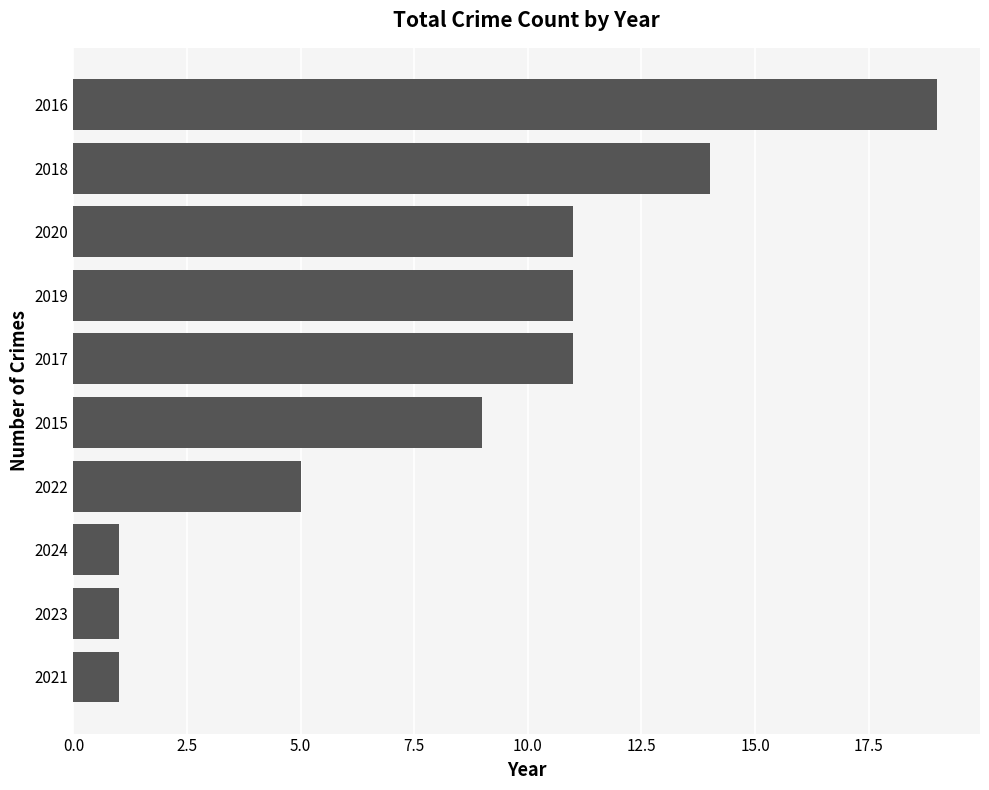

What is the difference between the values at 2018 and 2017?

3